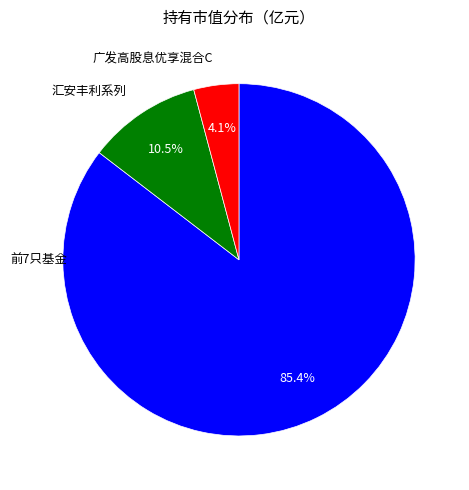

Do 前7只基金 and 广发高股息优享混合C together represent more than half of the pie?

Yes